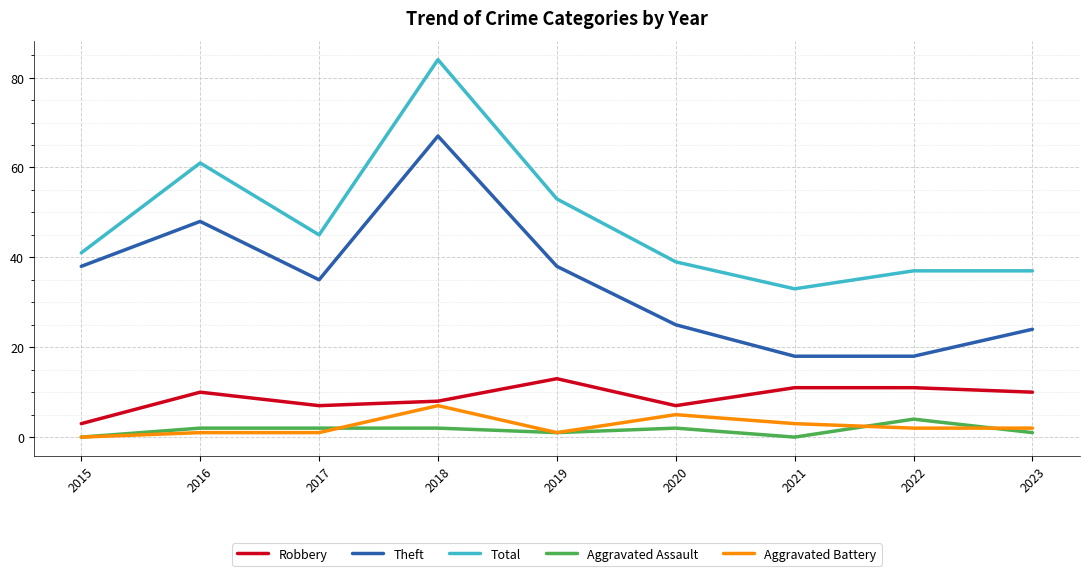

Where is Aggravated Battery nearest to the value 3?

2021